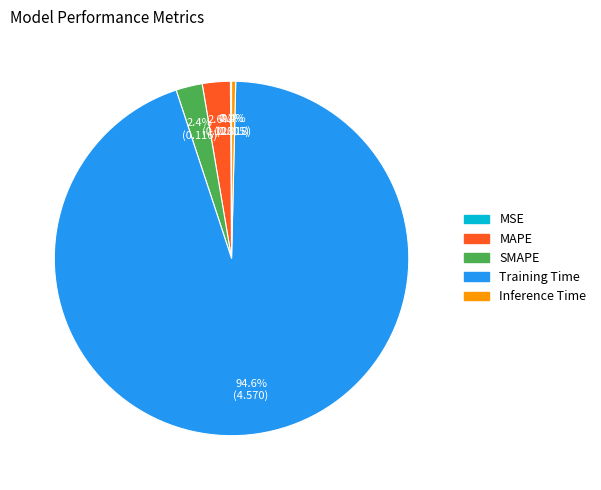

The Training Time slice represents 99% of the pie. True or false?

False